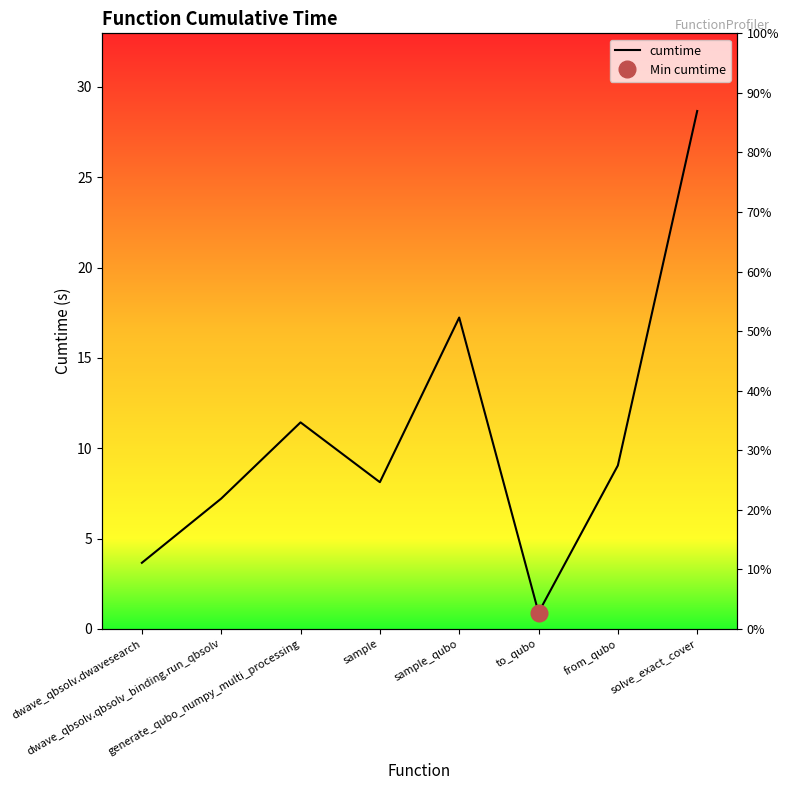

What is the sum of the values at from_qubo and sample_qubo?

26.3